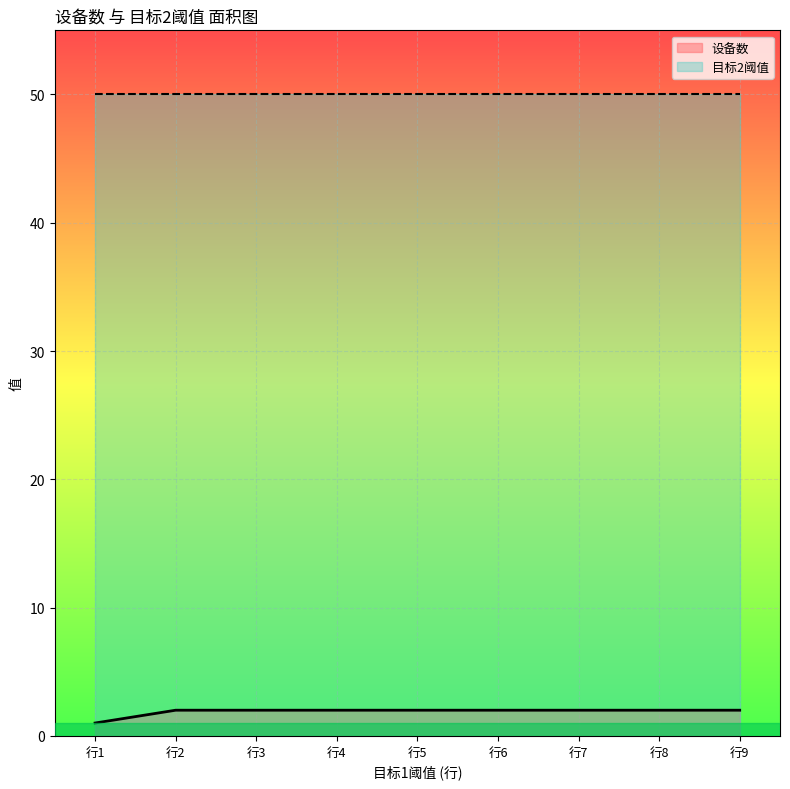

Which series has the largest total across all categories?

目标2阈值